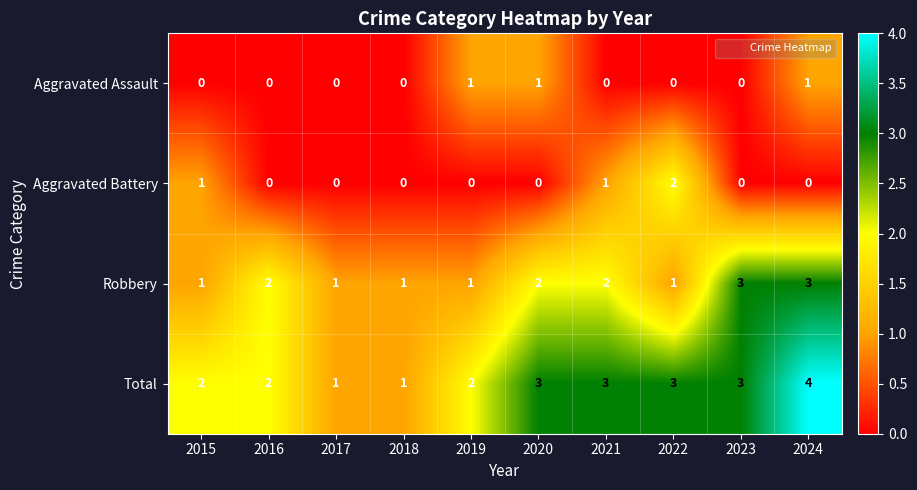

At which category is the sum across all series the highest?

2024